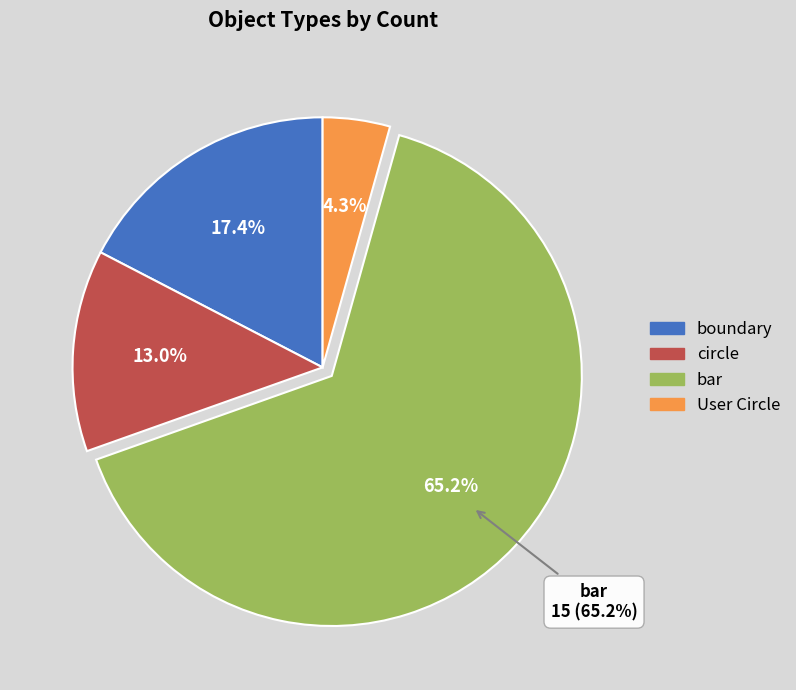

Is the sum of circle and User Circle greater than half?

No